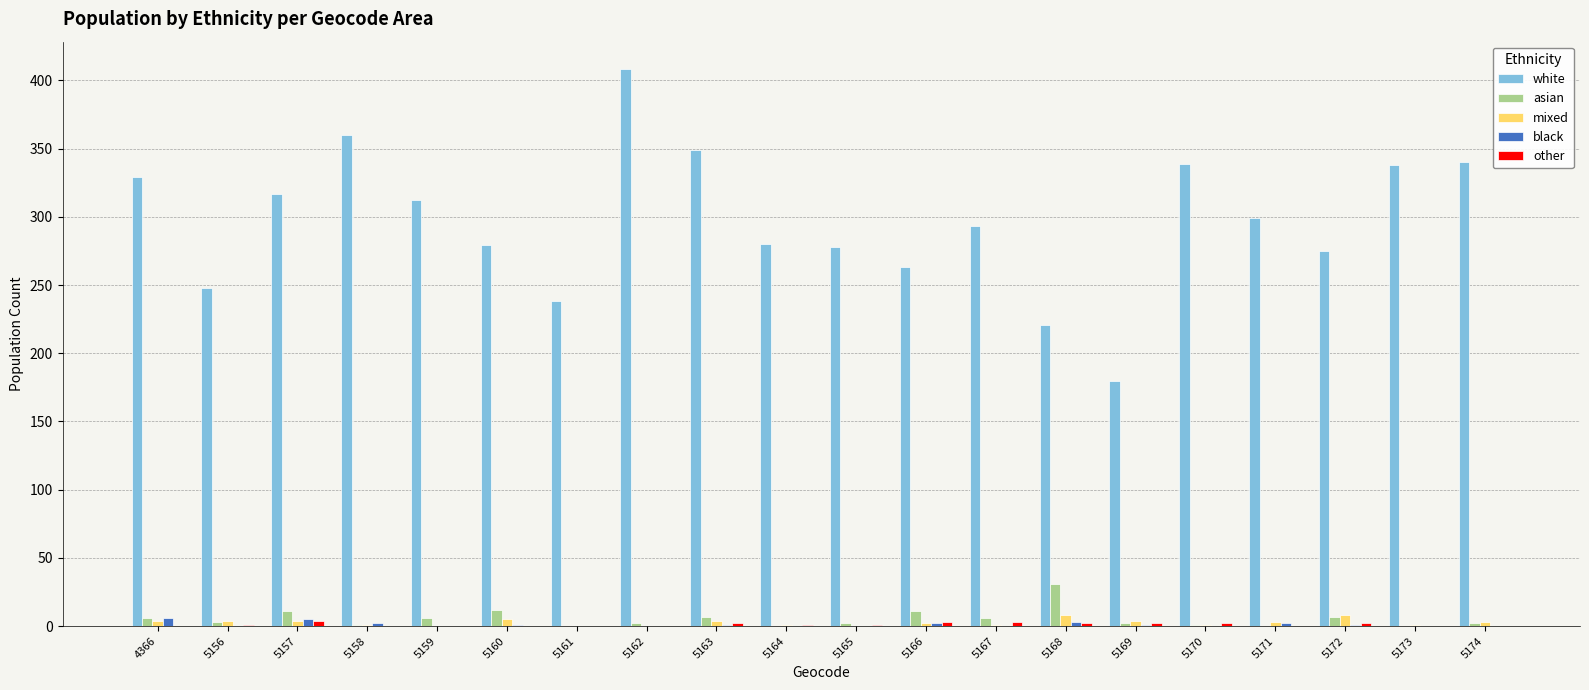

What is the maximum value shown in the chart?

408